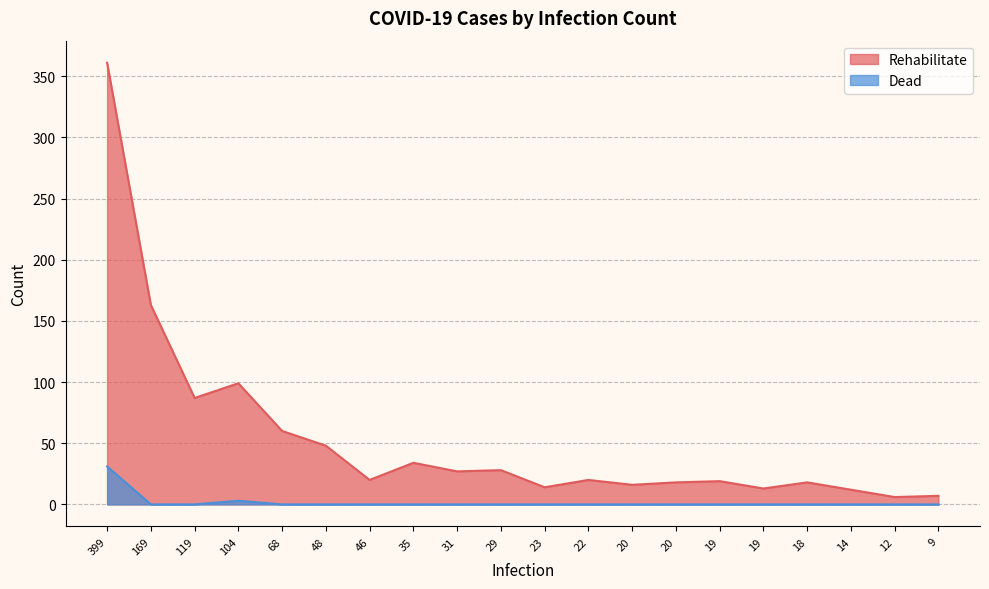

At how many categories does at least one series exceed 173?

1